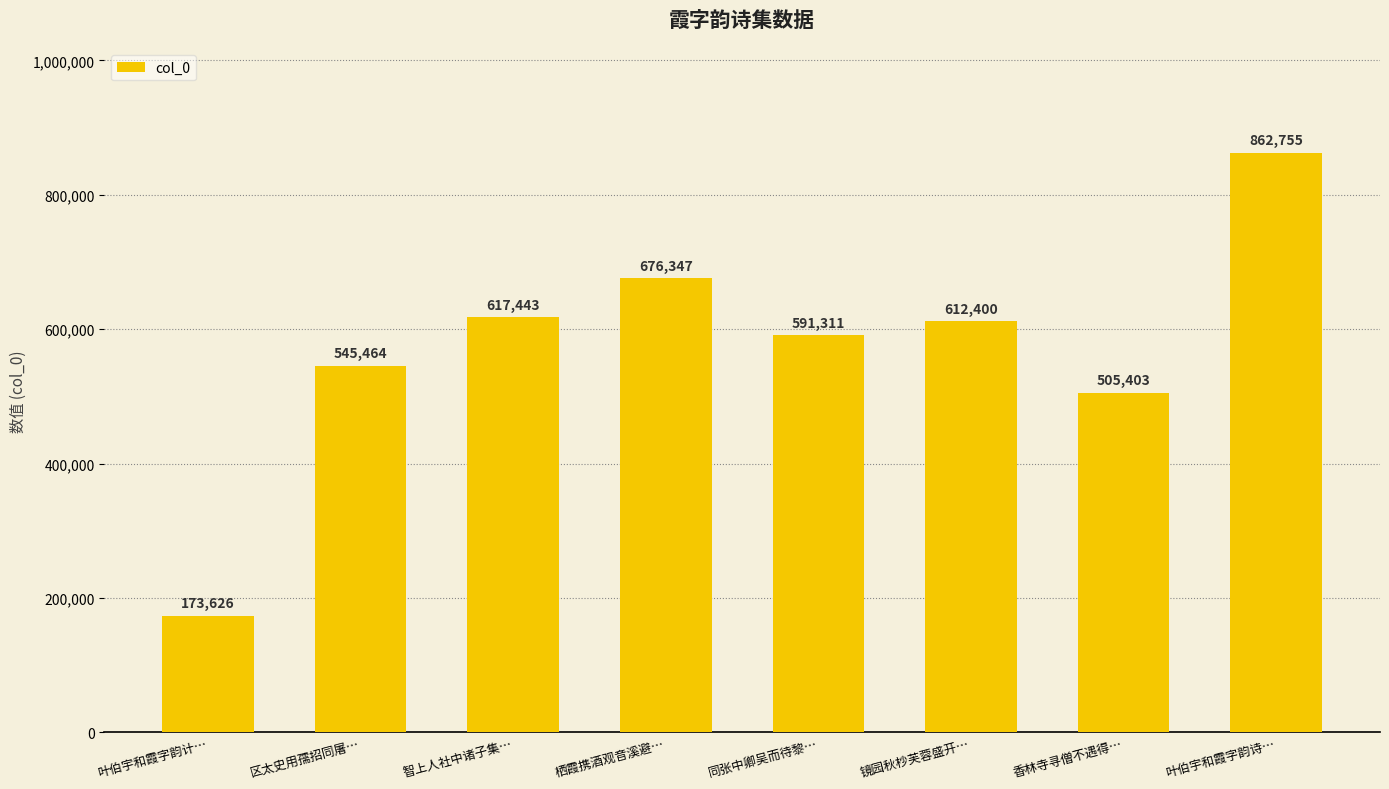

Reading right to left, extract all data points from this chart.

叶伯宇和霞字韵诗…=862755	香林寺寻僧不遇得…=505403	镜园秋杪芙蓉盛开…=612400	同张中卿吴而待黎…=591311	栖霞携酒观音溪避…=676347	智上人社中诸子集…=617443	区太史用孺招同屠…=545464	叶伯宇和霞字韵计…=173626